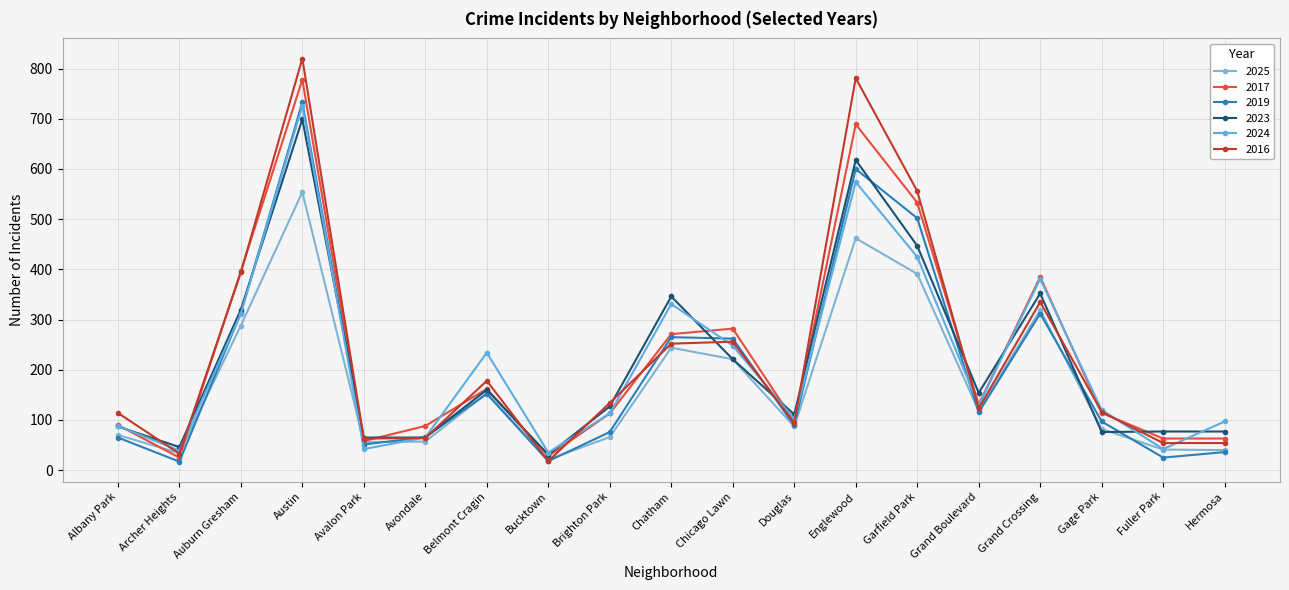

Where does the 2017 series first go above 114?

Auburn Gresham